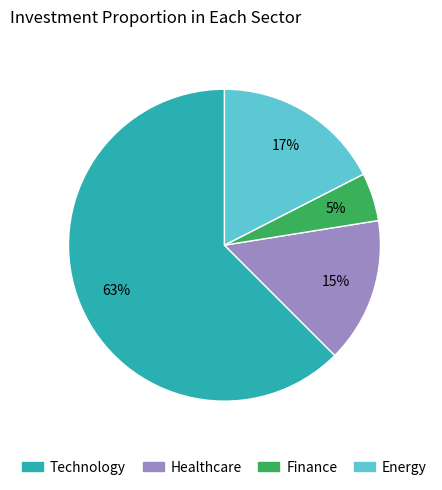

Is there a majority slice in this chart?

Yes